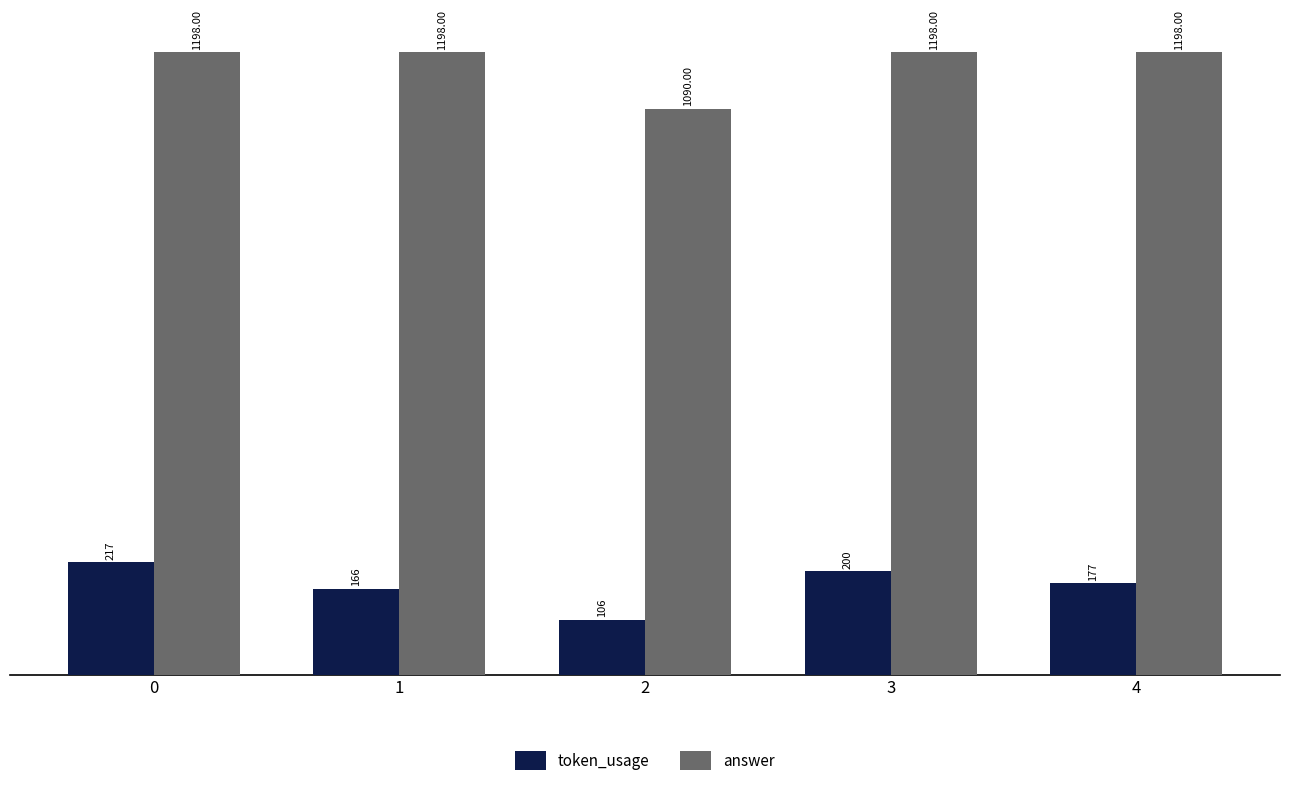

What is the value of the answer bar at the 2nd from the left?

1198